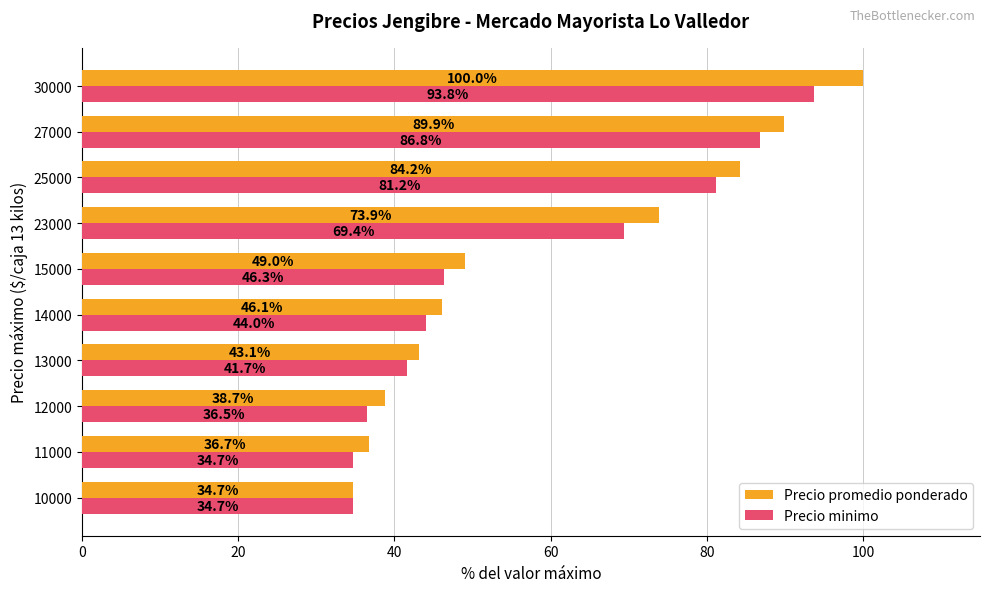

What value does the Precio minimo series have at 11000?

34.7